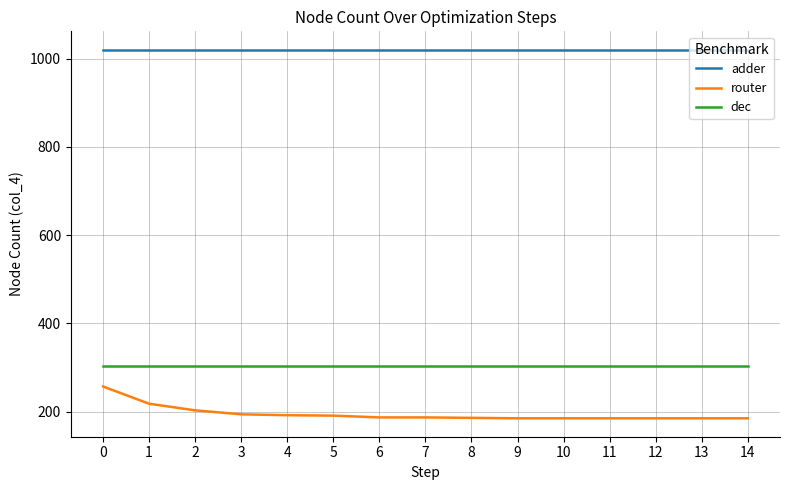

What is the total value across all series at 9?

1509